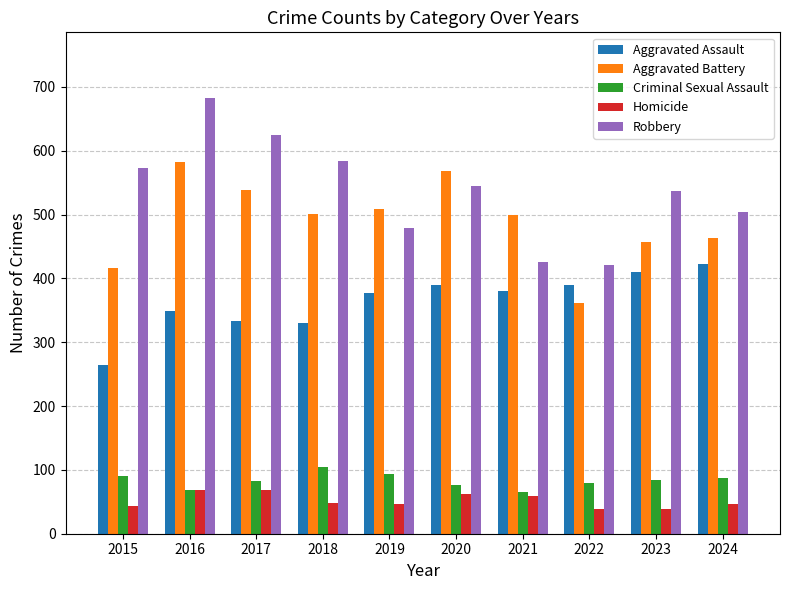

At how many categories does at least one series exceed 128?

10